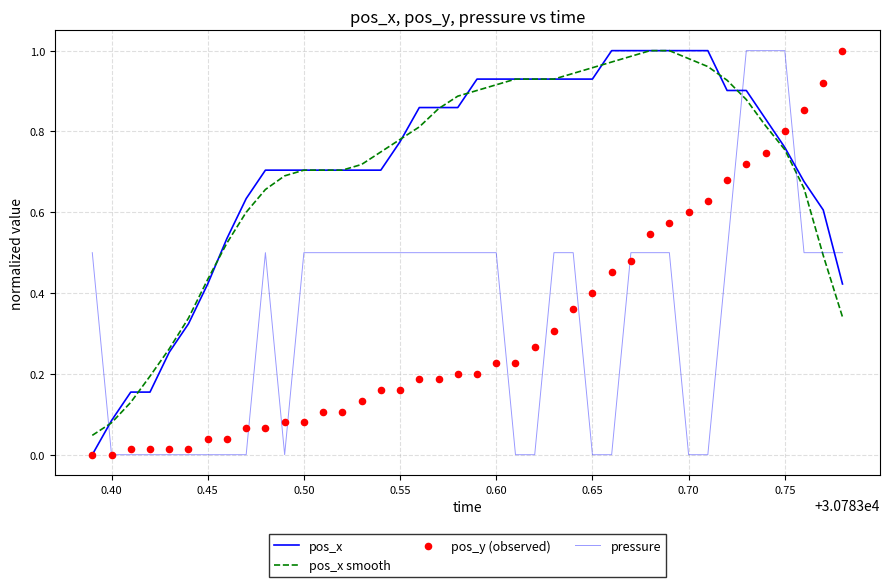

Which series contains the lowest Y value?

pos_x